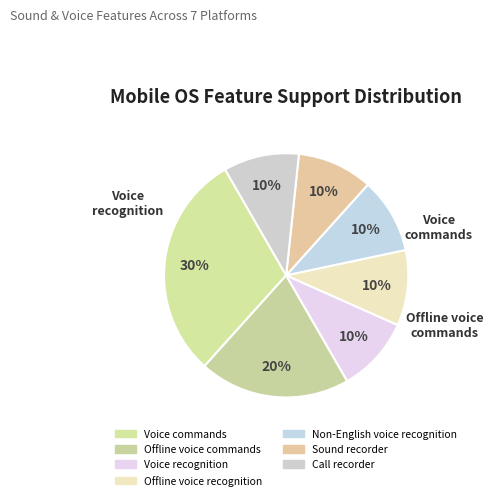

To the nearest percent, what portion does Call recorder represent?

10%